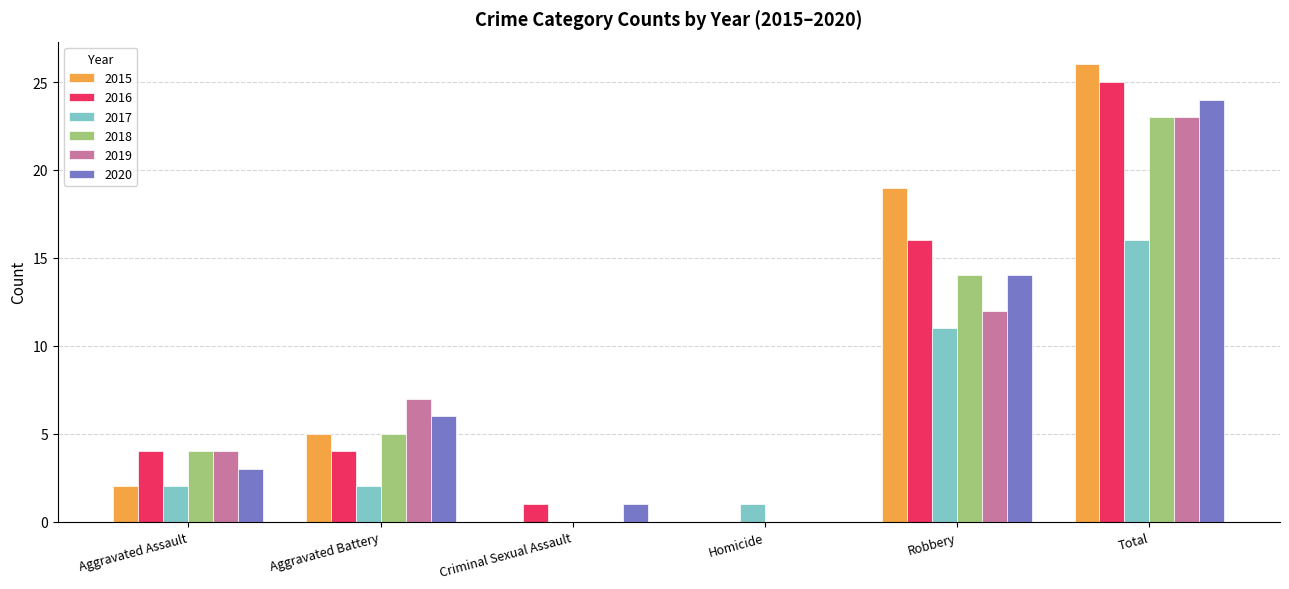

Is the value of 2020 at Homicide greater than the value of 2016 at Total?

No